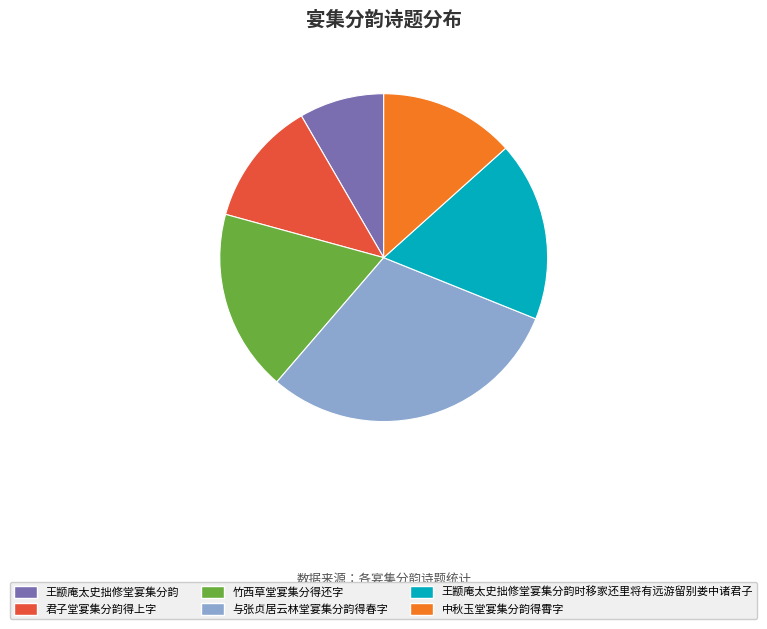

True or false: 竹西草堂宴集分得还字 accounts for 4% of the total.

False